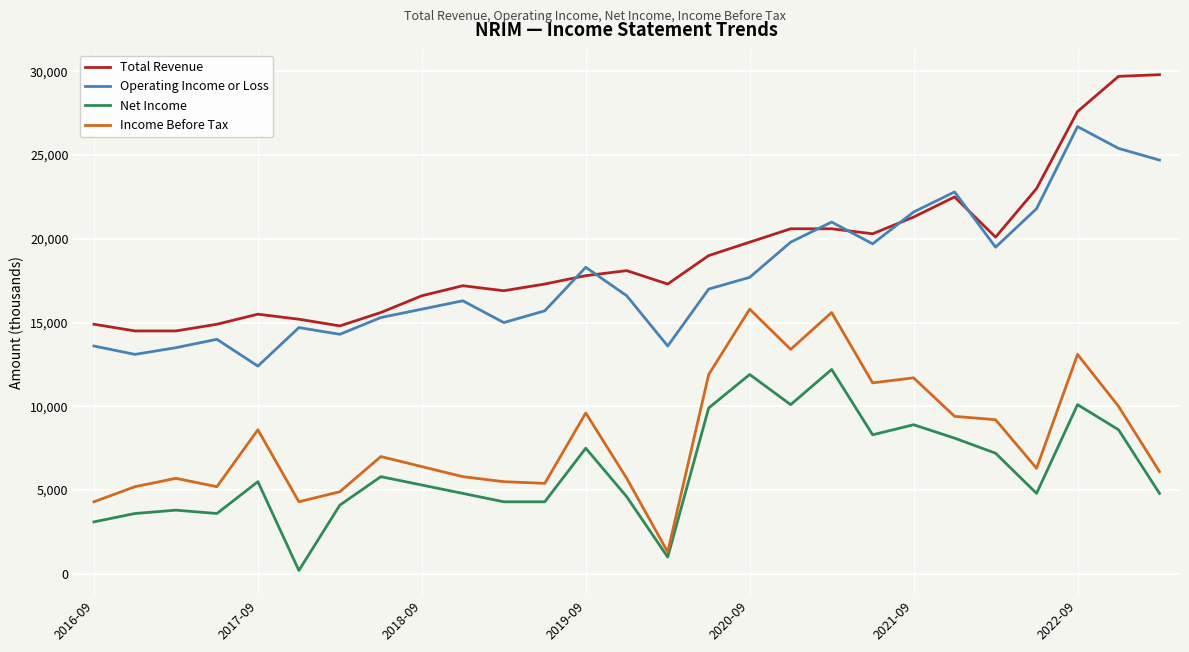

Rank the series by their maximum value, from lowest to highest.

Net Income, Income Before Tax, Operating Income or Loss, Total Revenue